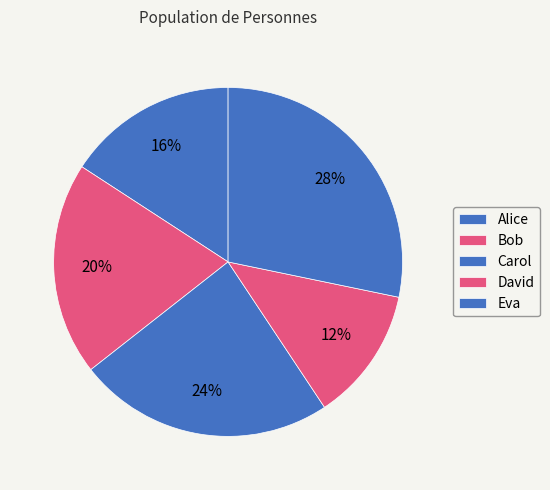

Count the number of slices in the pie.

5